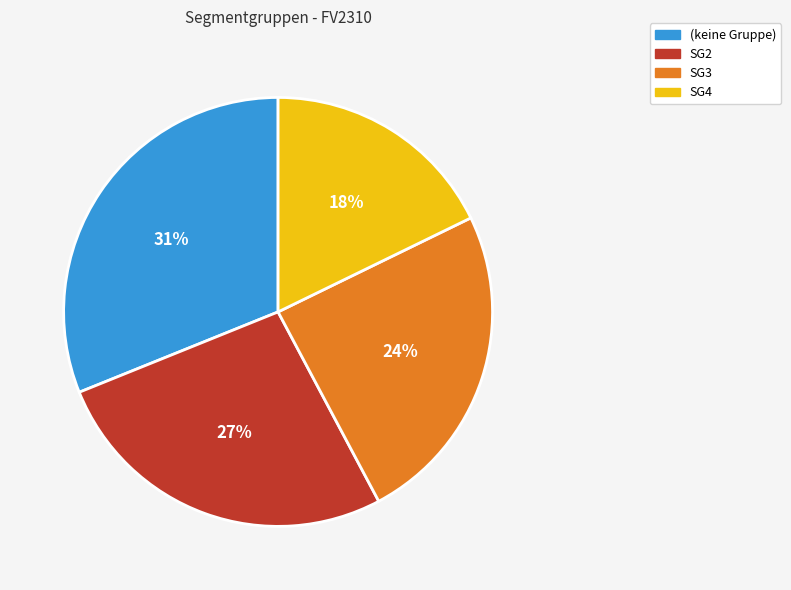

Does any single category account for the majority?

No